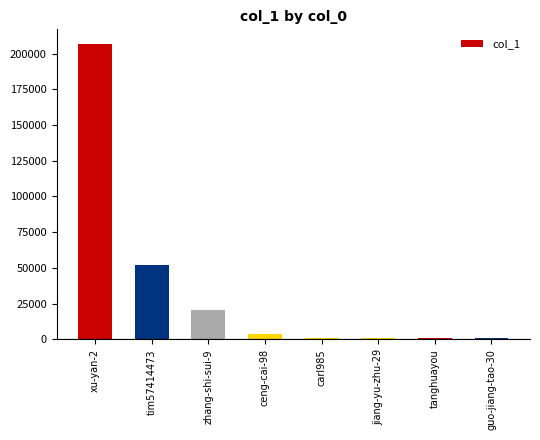

True or false: the data shows 20400 at zhang-shi-sui-9.

True